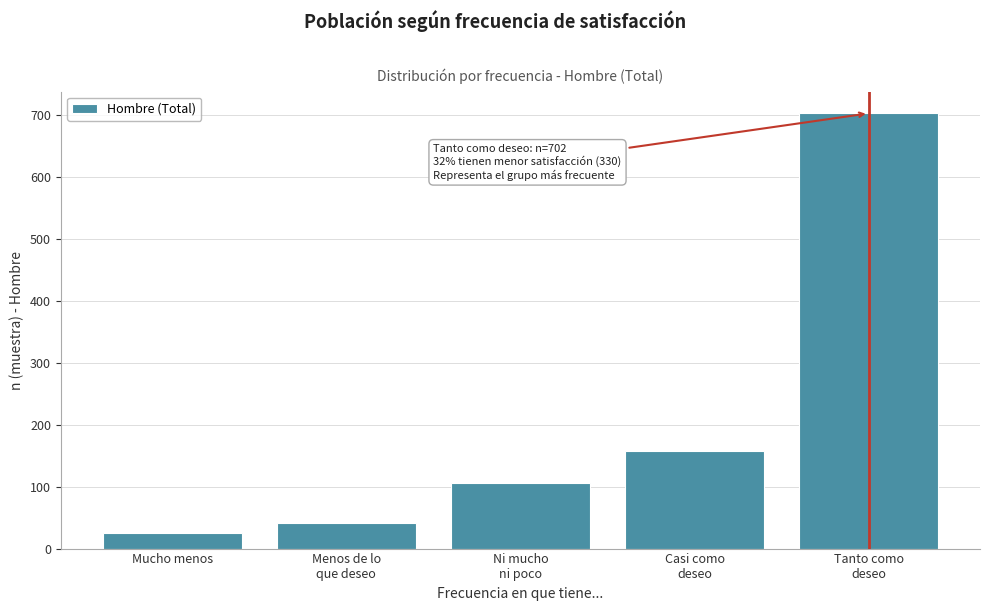

Reading right to left, list all the values displayed in this chart.

702	158	105	42	25